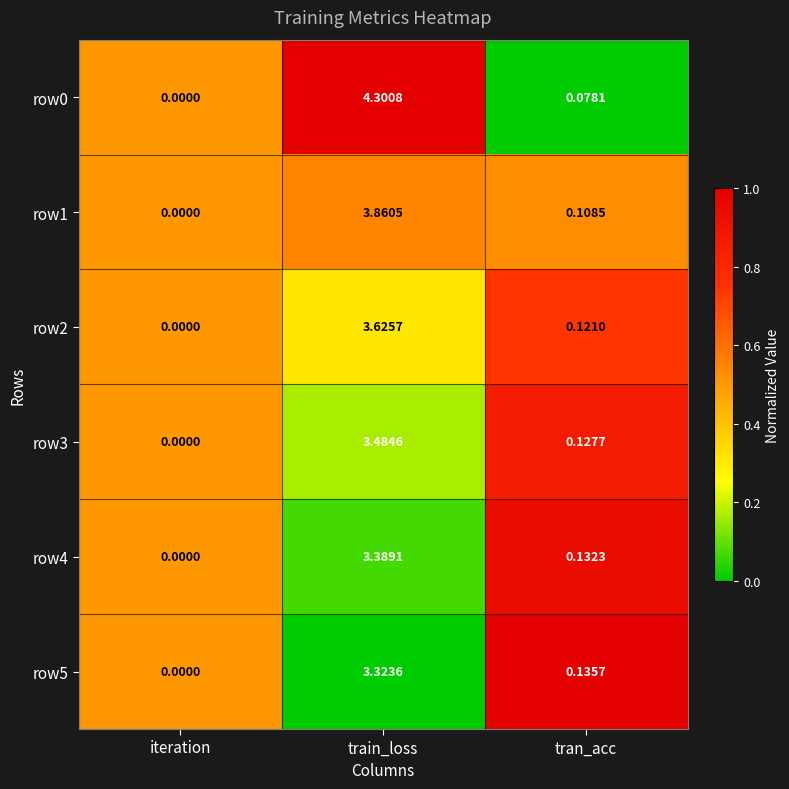

Which series changed the most between iteration and train_loss?

row0